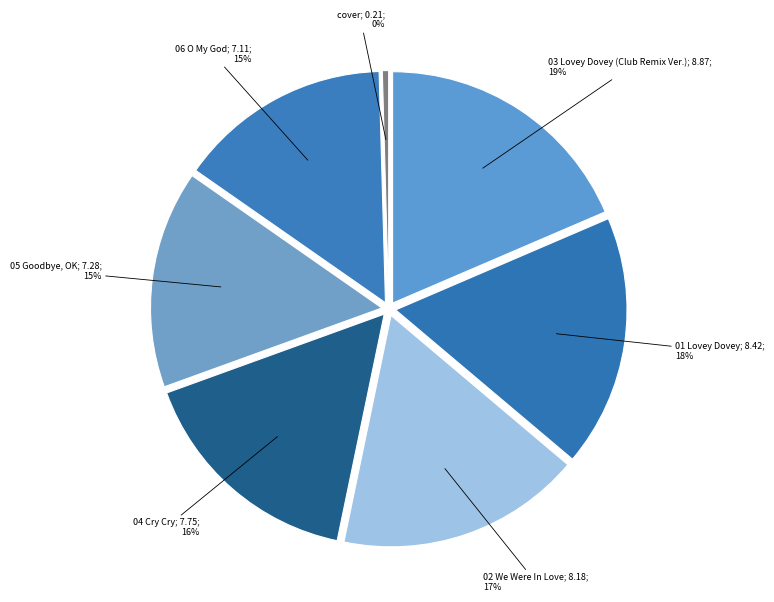

How much of the chart is everything except cover.jpg?

99.6%